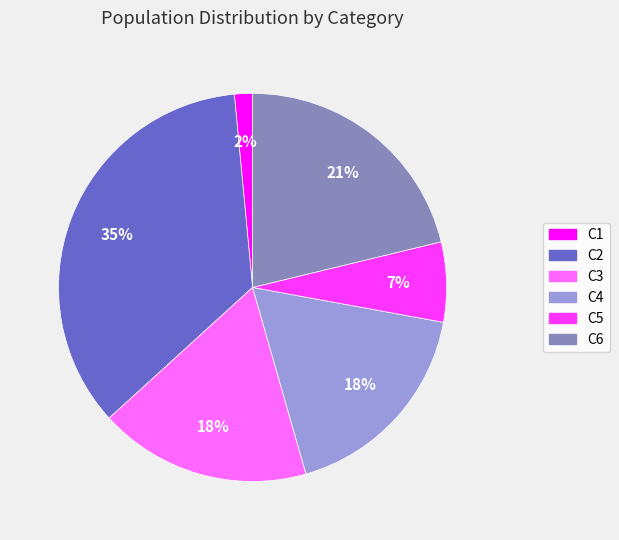

Does C5 account for over 50% of the chart?

No